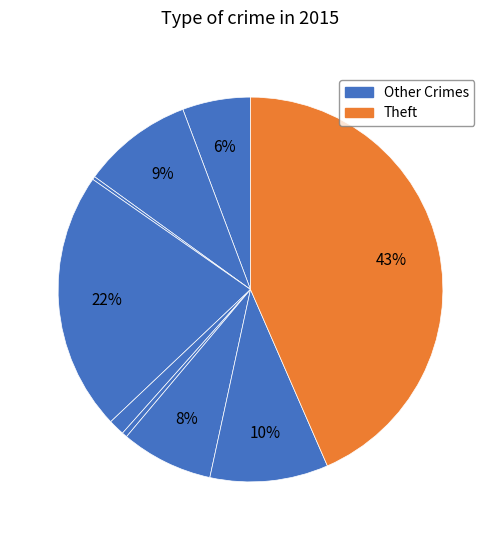

How many segments does this pie chart have?

9